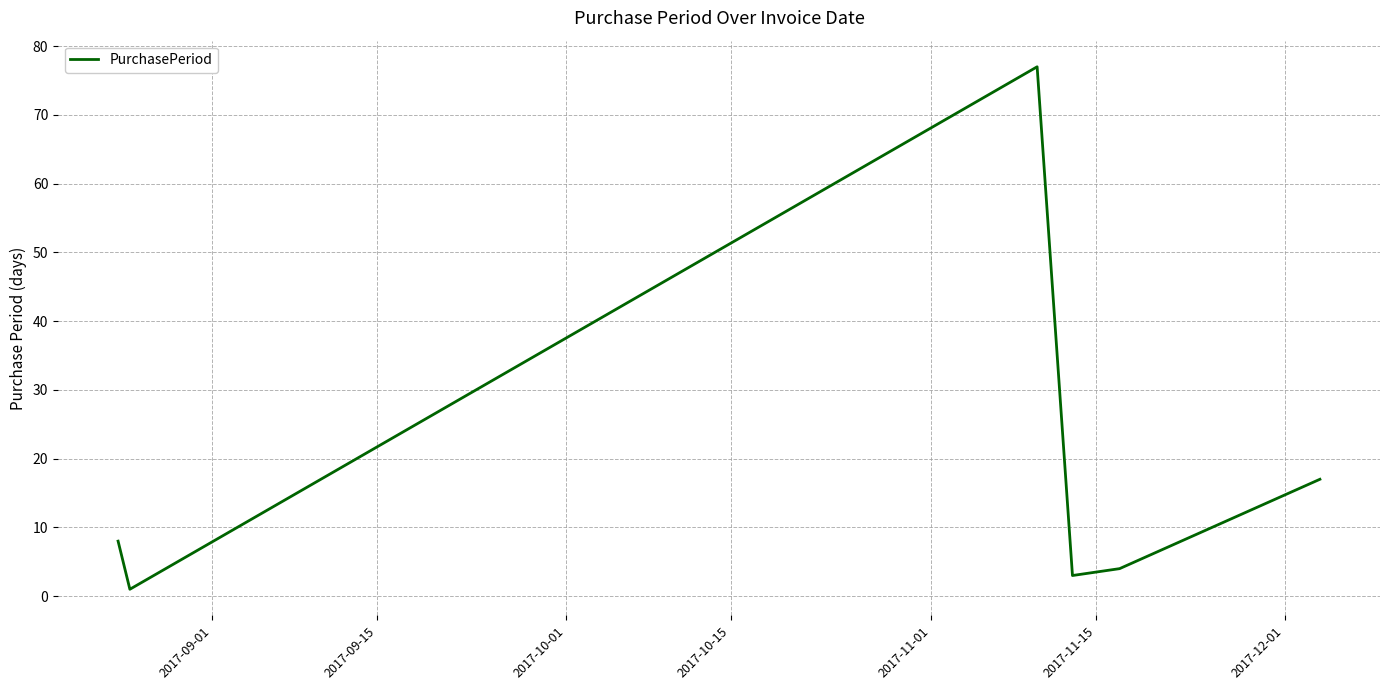

What is the maximum value shown in the chart?

77